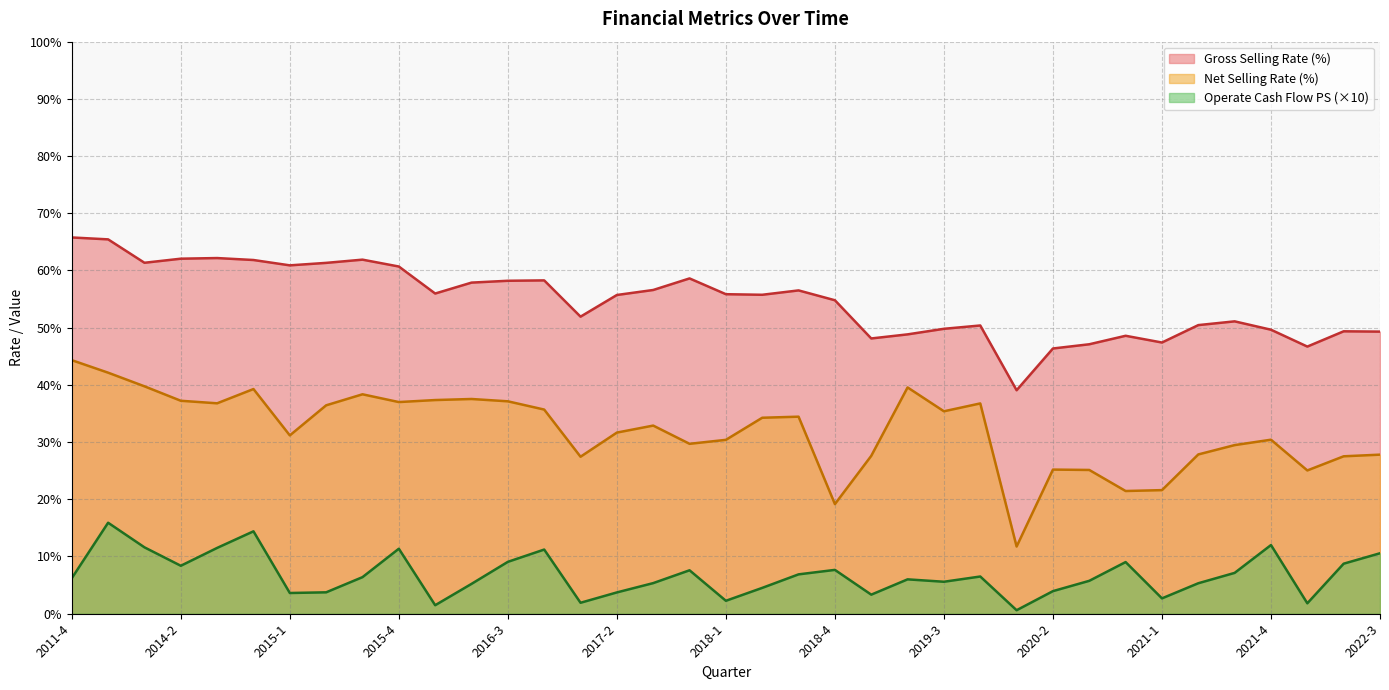

At which label is gross_selling_rate closest to 52?

2017-1